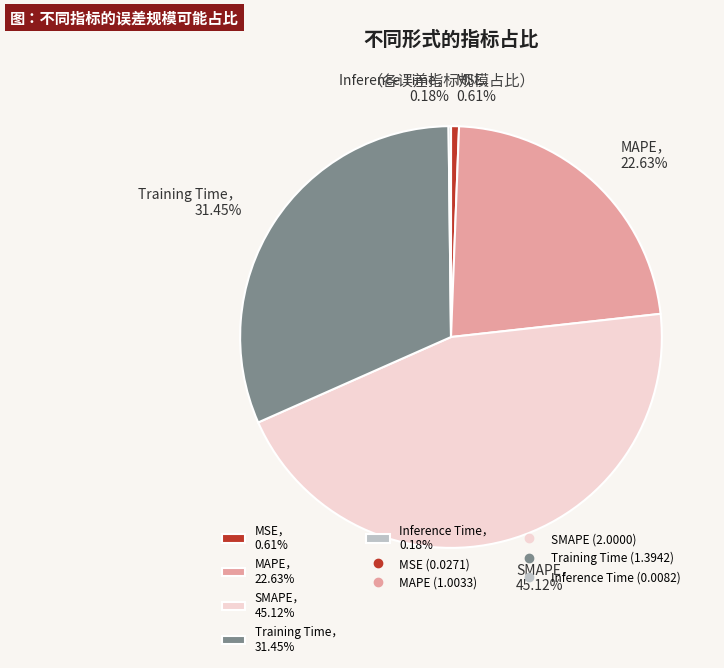

Is Training Time， 31.45% the majority of the pie?

No